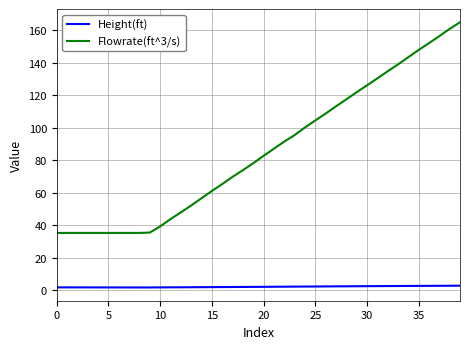

List the series in order of their peak value, lowest first.

Height(ft), Flowrate(ft^3/s)